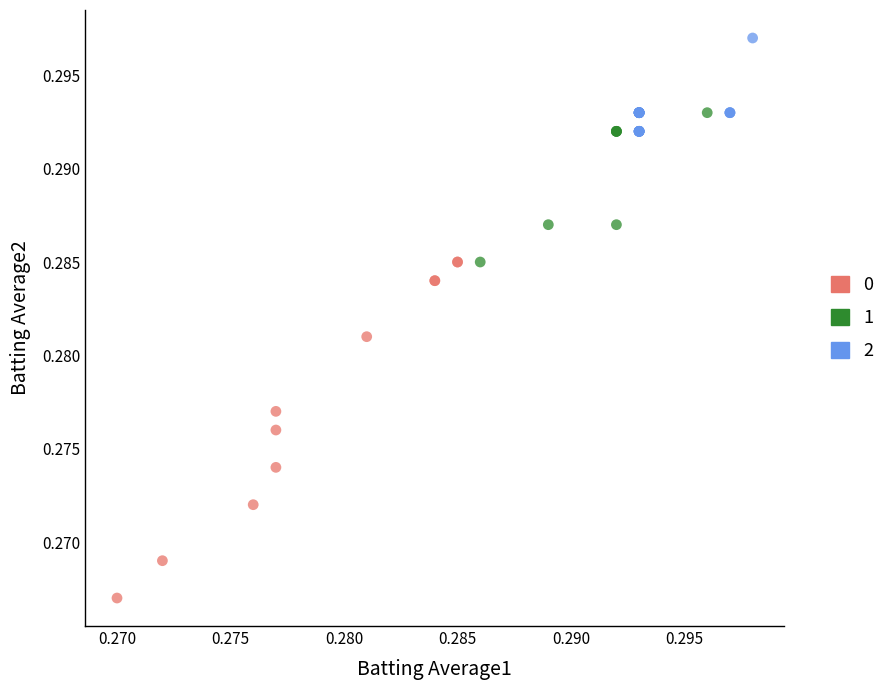

What are all the series names shown in the legend?

0, 1, 2